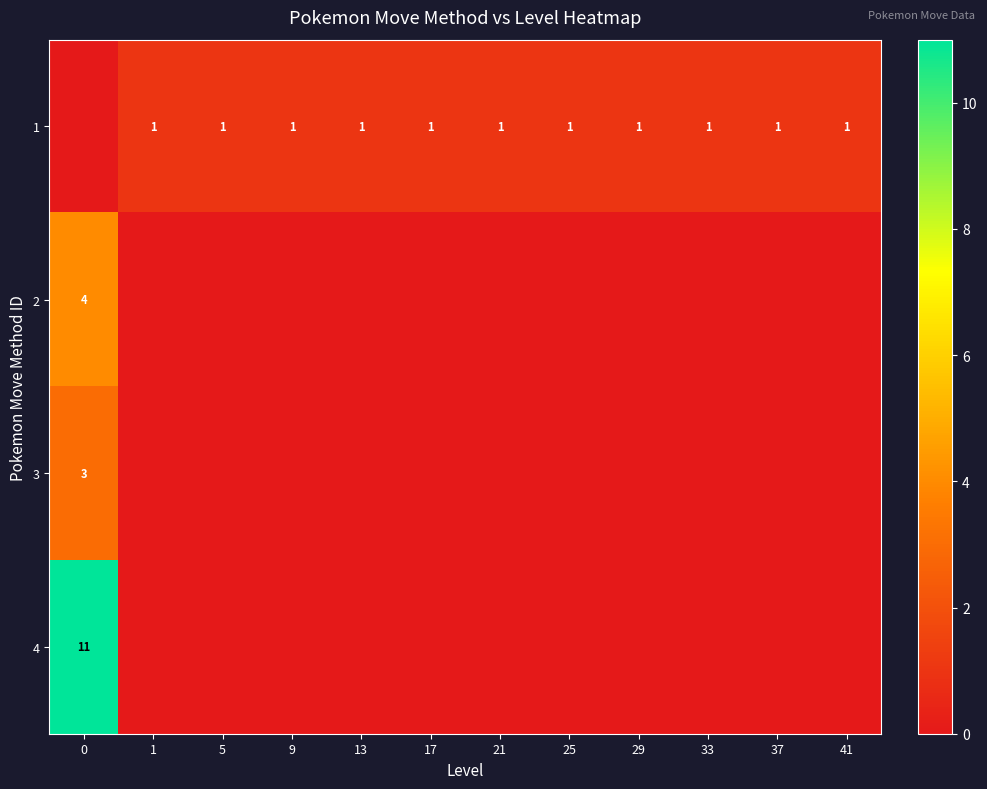

True or false: 3 has a value of 3 at 0.

True